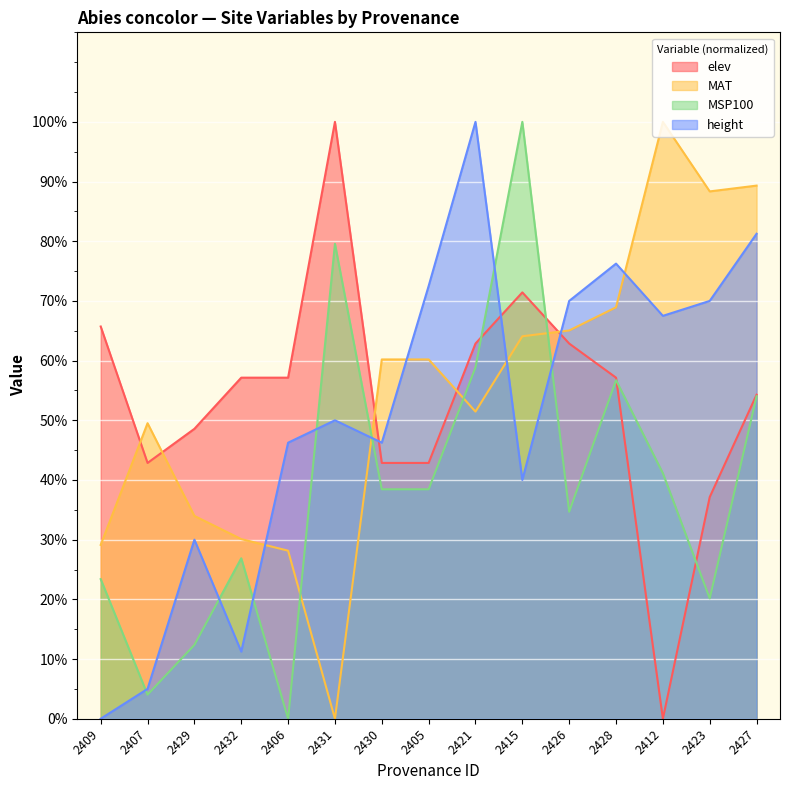

How many values in MAT are above zero?

14